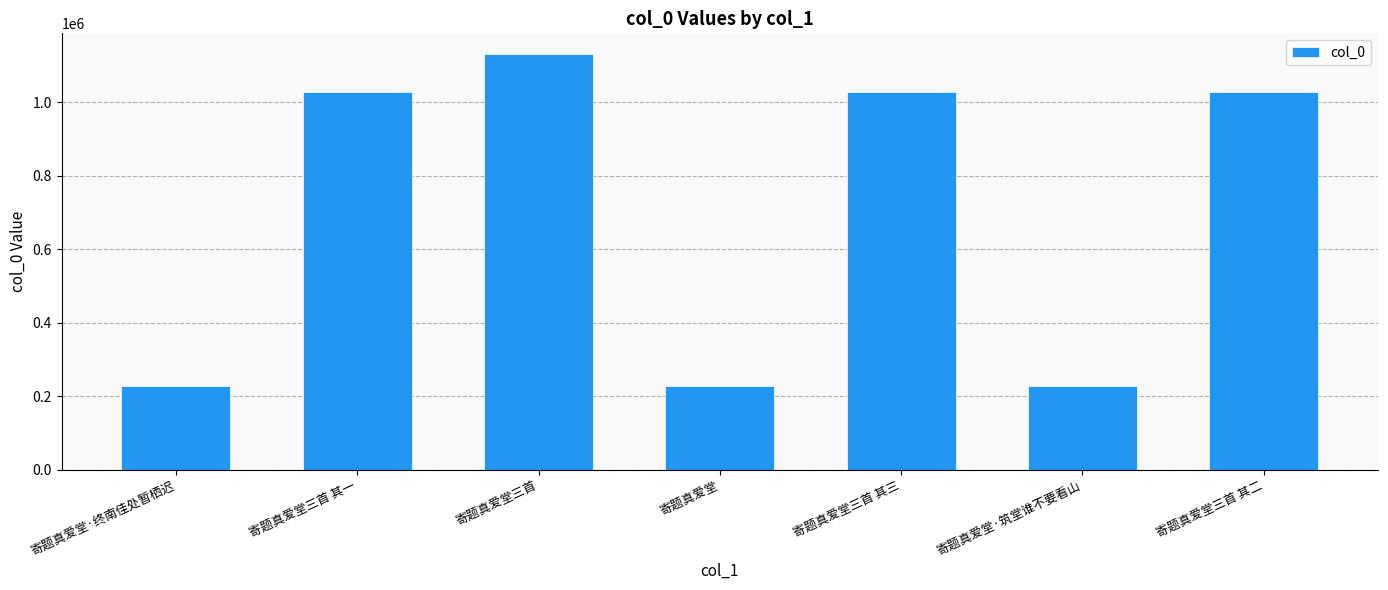

What is the label of the 1st bar from the right?

寄题真爱堂三首 其二